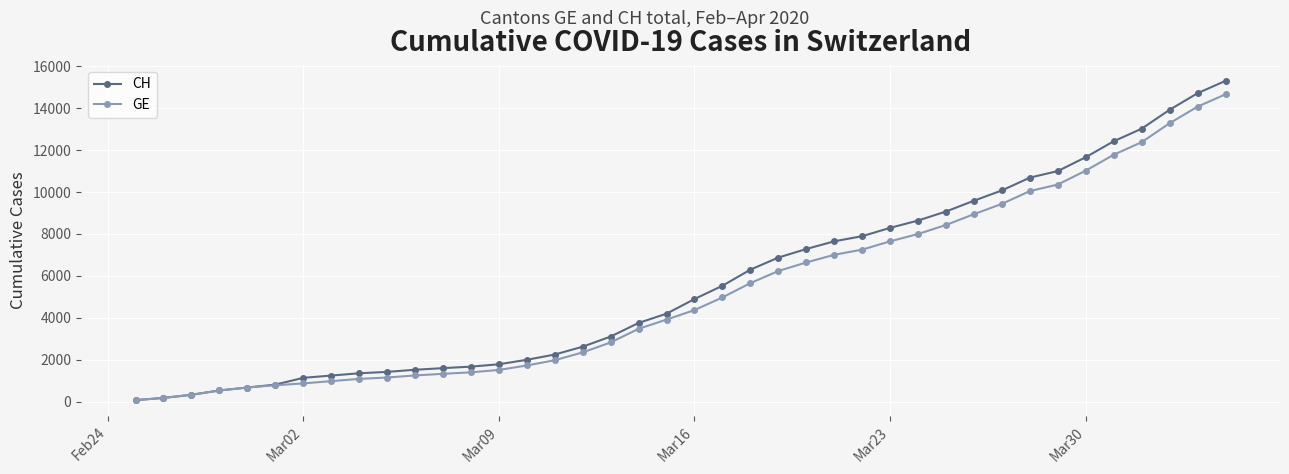

What is the greatest value displayed?

15304